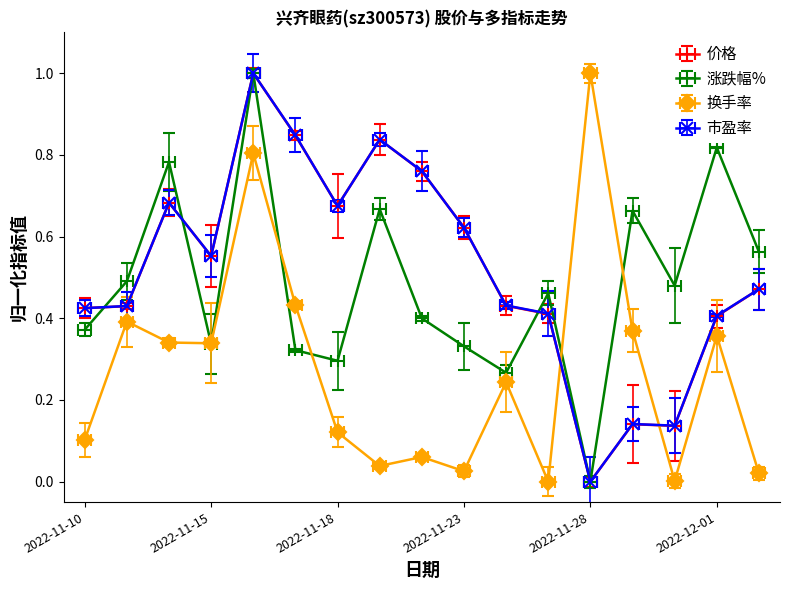

In 换手率, how many points are lower than both neighbors (excluding endpoints)?

5